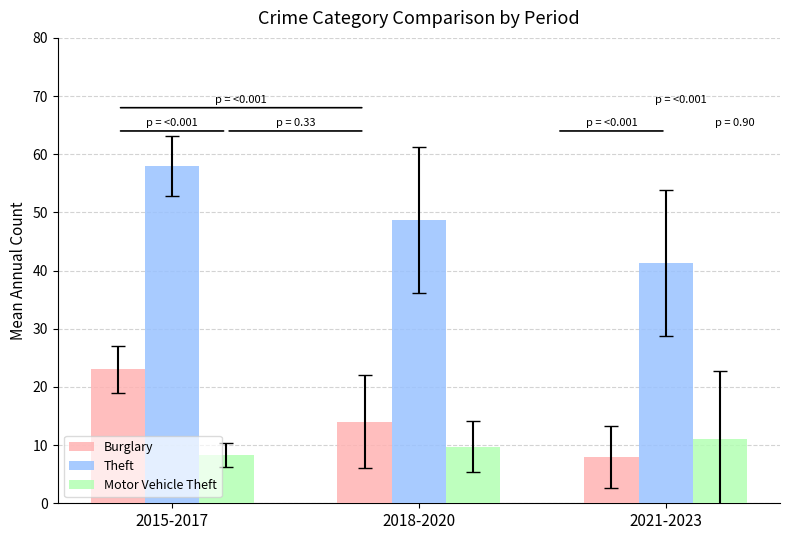

What value does the Burglary series have at 2018-2020?

14.0